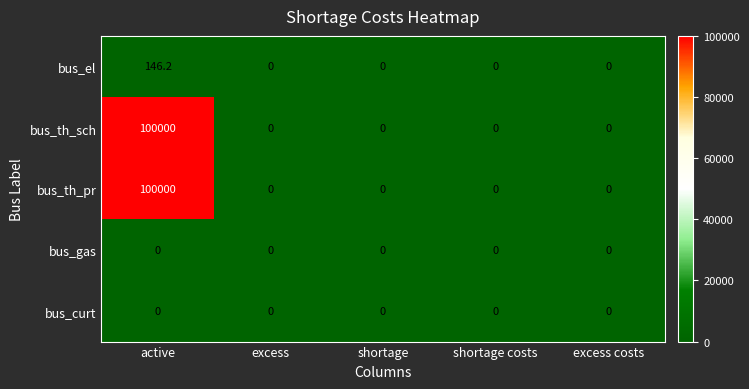

At which label does bus_el reach its peak?

active